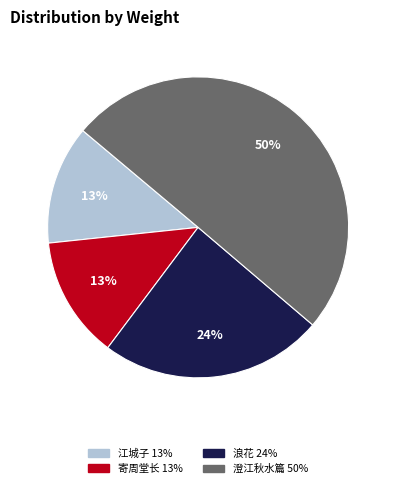

To the nearest percent, what is the difference between the largest and smallest slice percentages?

37%